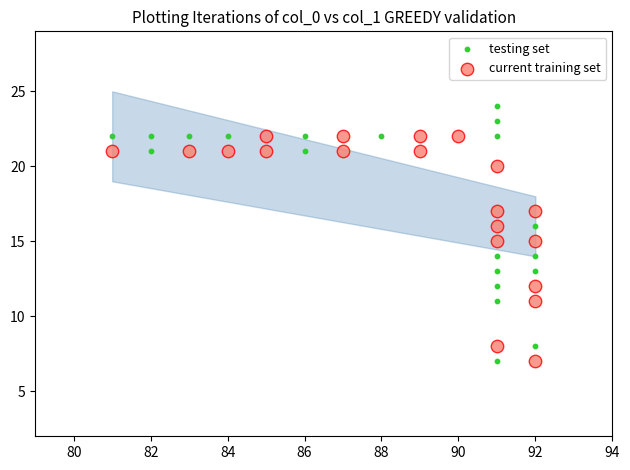

Which series contains the highest Y value?

testing set